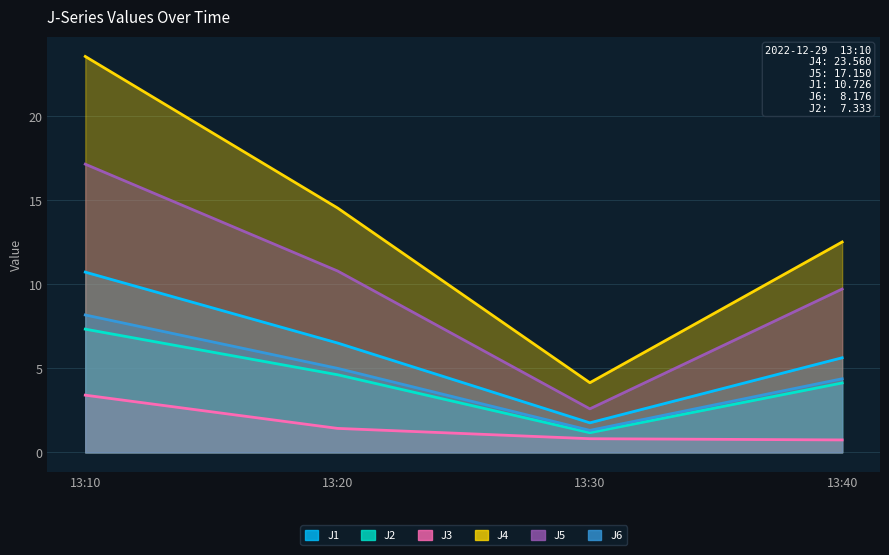

True or false: J6 and J3 intersect in this chart.

False